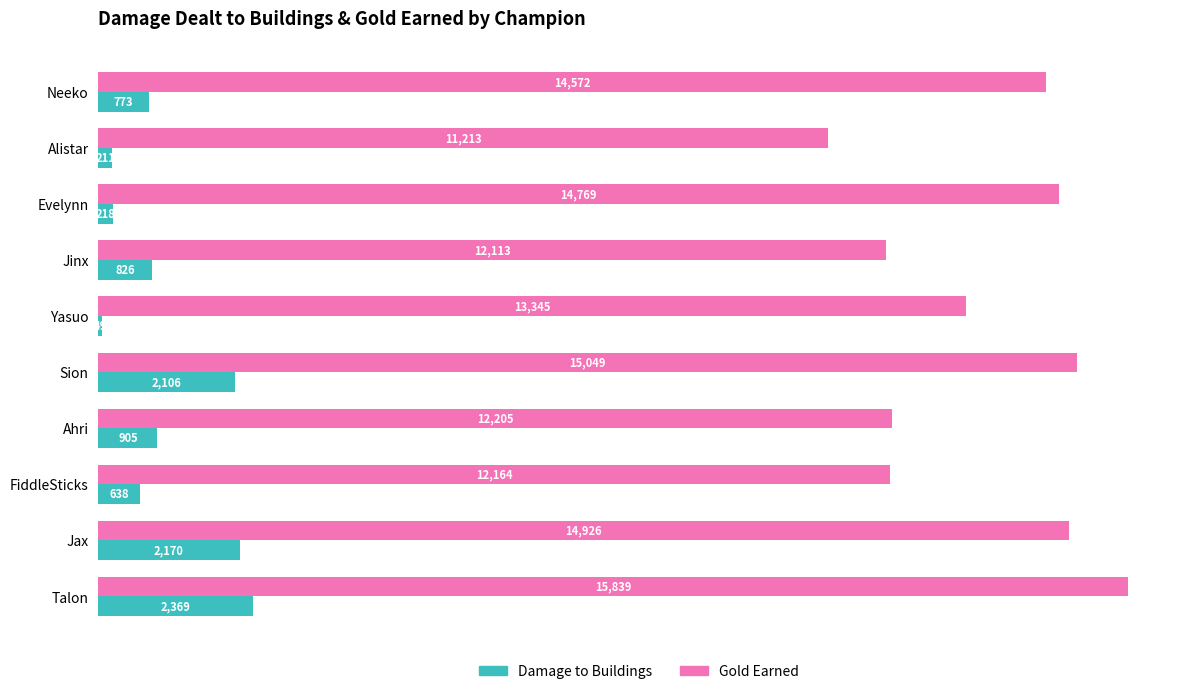

At which label is Gold Earned closest to 13526?

Yasuo